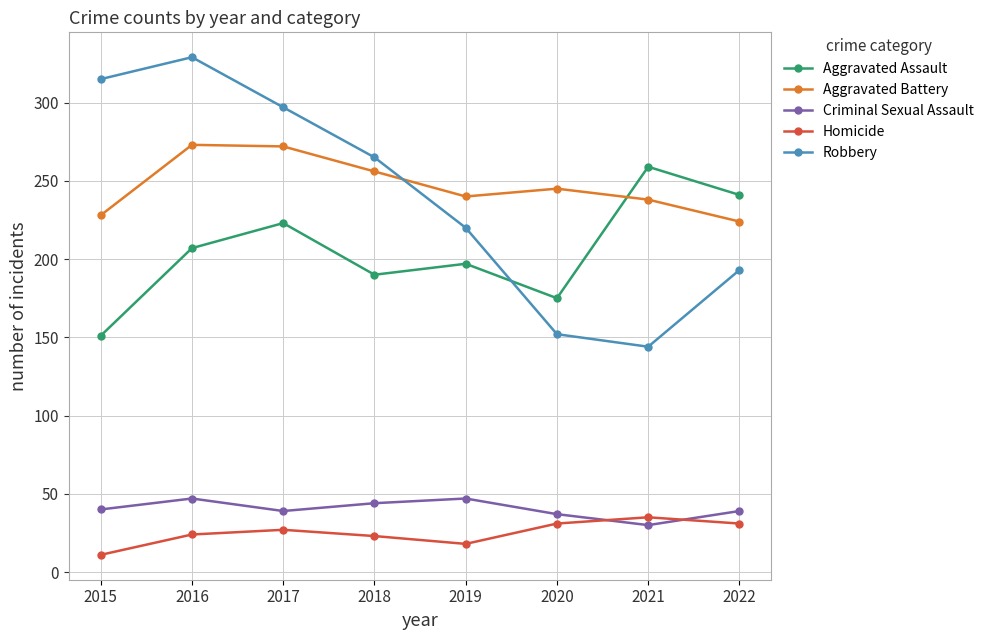

How many values in the Aggravated Battery series are below 245?

4